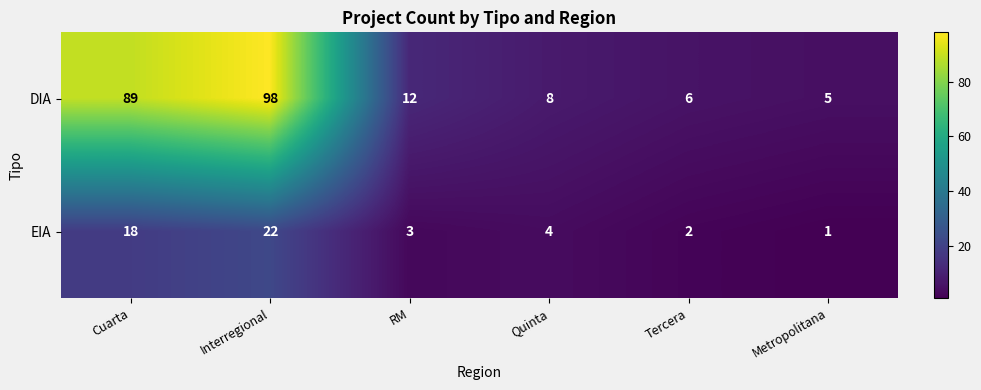

Rank the series at Interregional from highest to lowest value.

DIA, EIA